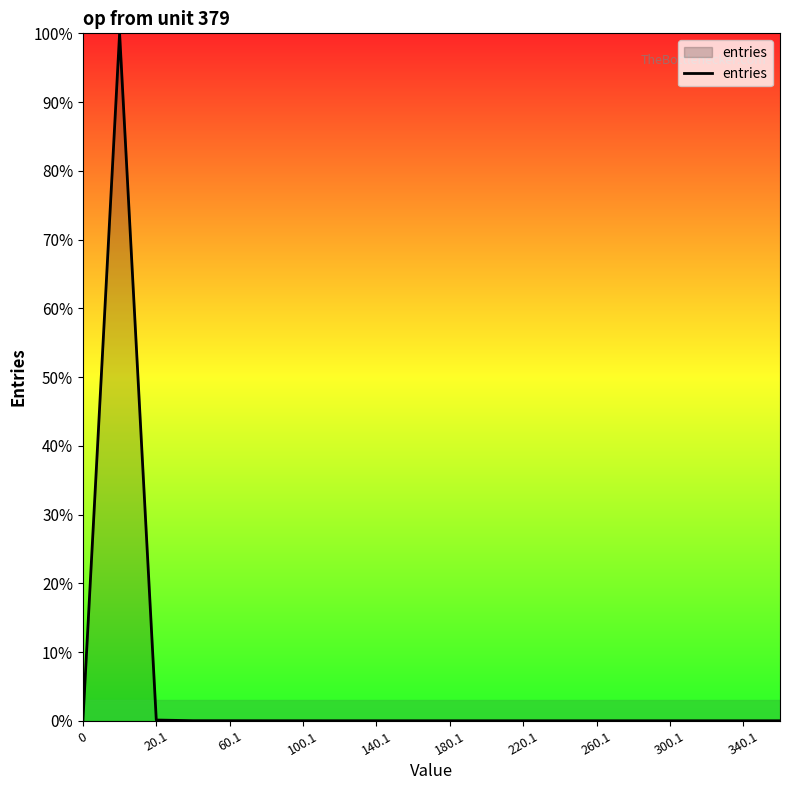

What is the difference between the maximum and minimum values?

100.0